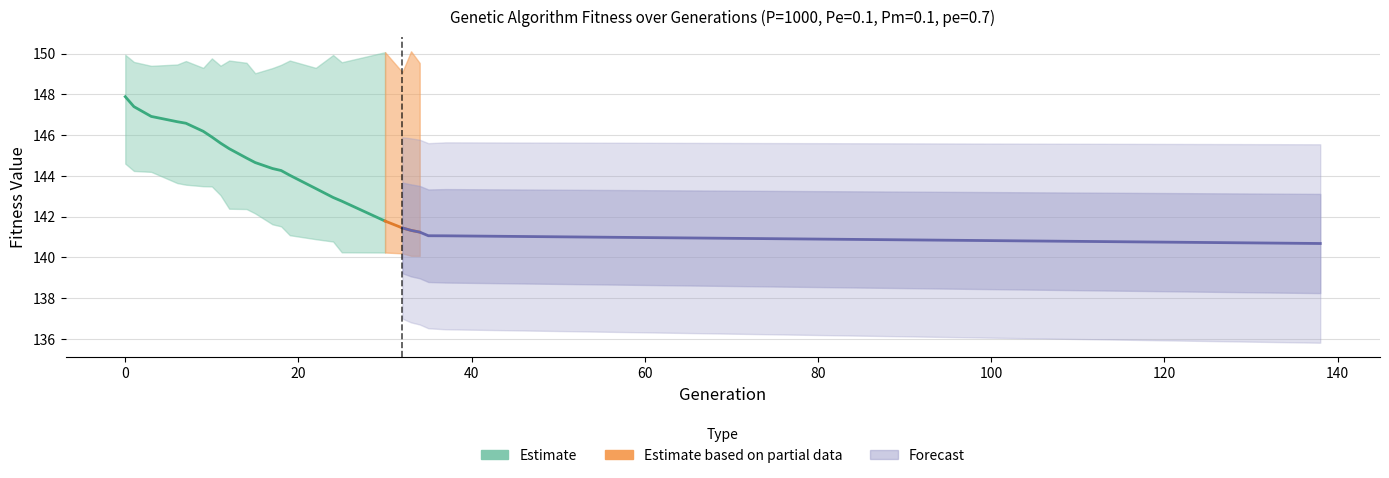

True or false: min and max intersect in this chart.

False